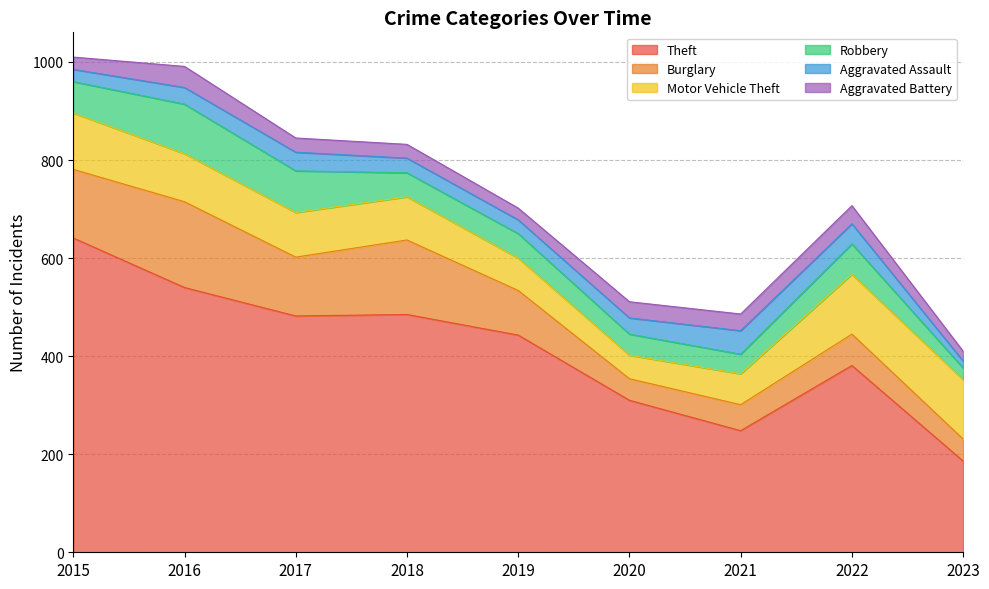

True or false: Burglary has more than 2 interior local peaks.

True